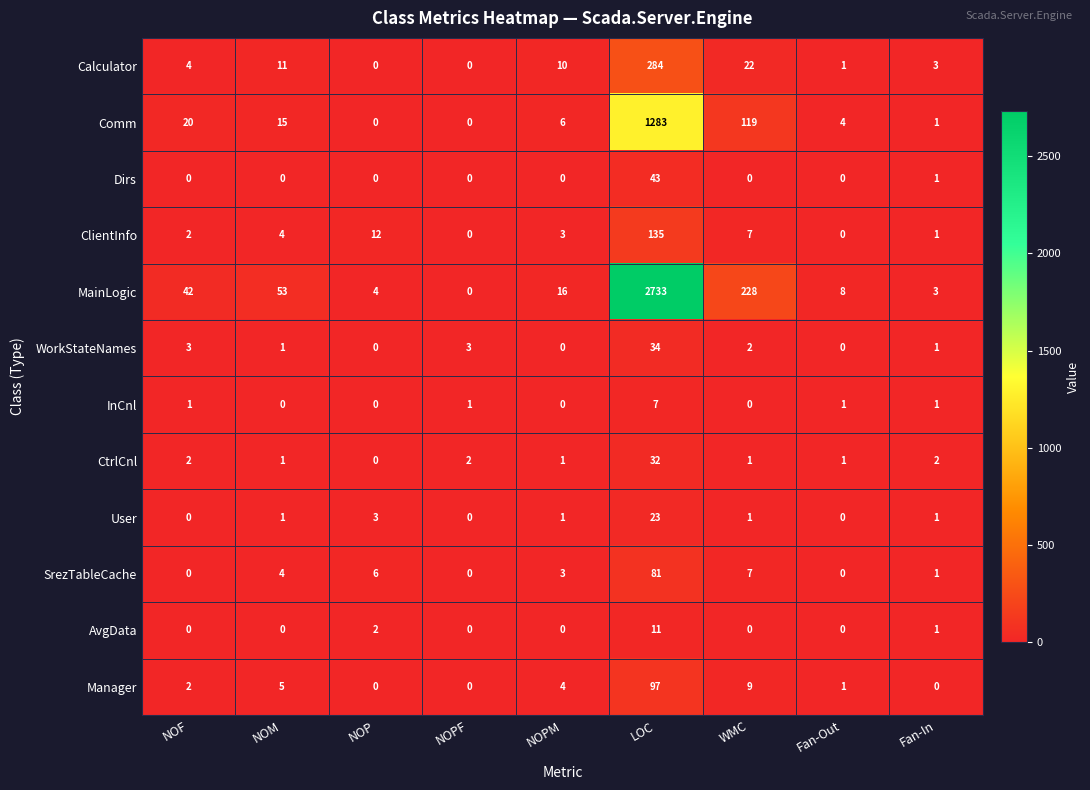

What is the difference between the second highest and second lowest values in the Comm series?

119